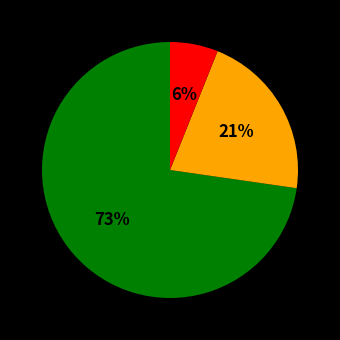

To the nearest percent, what is the difference between the largest and smallest slice percentages?

67%